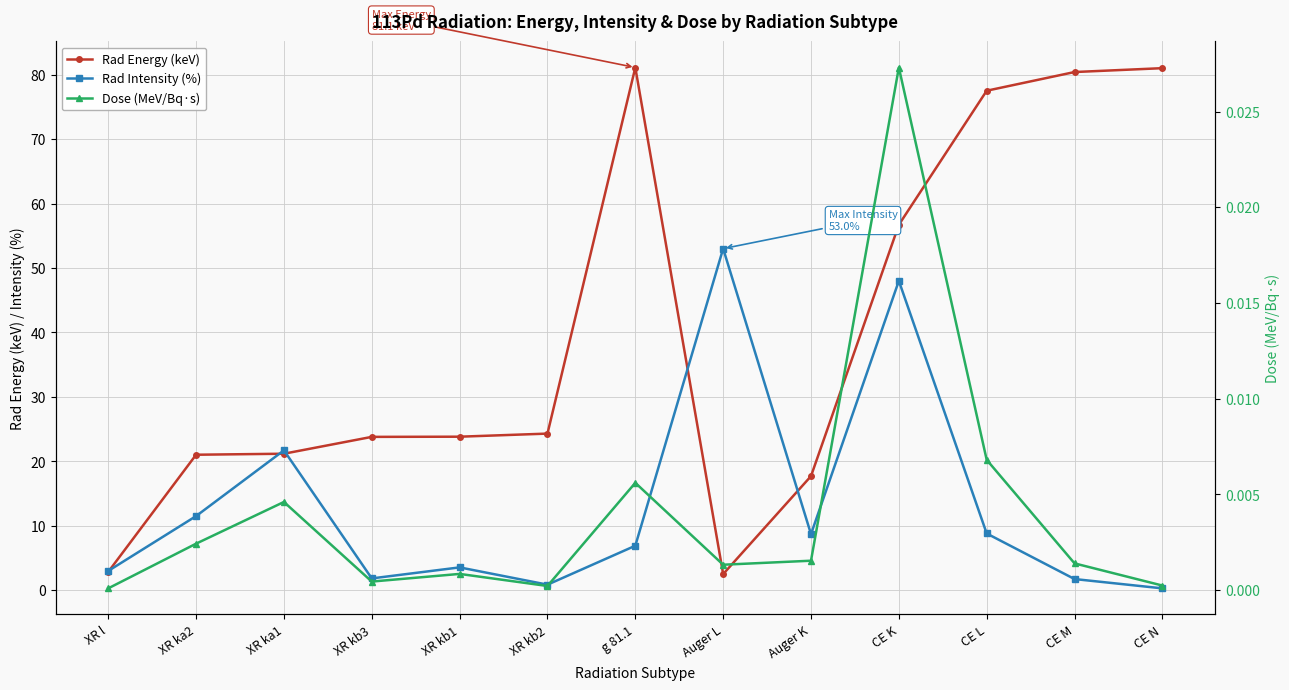

Reading left to right, what are all the values shown in this chart?

Rad Energy (keV): XR l=2.8	XR ka2=21.0	XR ka1=21.2	XR kb3=23.8	XR kb1=23.8	XR kb2=24.3	g 81.1=81.1	Auger L=2.5	Auger K=17.7	CE K=56.7	CE L=77.5	CE M=80.4	CE N=81.0
Rad Intensity (%): XR l=3.0	XR ka2=11.5	XR ka1=21.7	XR kb3=1.8	XR kb1=3.5	XR kb2=0.9	g 81.1=6.9	Auger L=53.0	Auger K=8.7	CE K=48.0	CE L=8.8	CE M=1.7	CE N=0.3
Dose (MeV/Bq·s): XR l=0.0	XR ka2=0.0	XR ka1=0.0	XR kb3=0.0	XR kb1=0.0	XR kb2=0.0	g 81.1=0.0	Auger L=0.0	Auger K=0.0	CE K=0.0	CE L=0.0	CE M=0.0	CE N=0.0